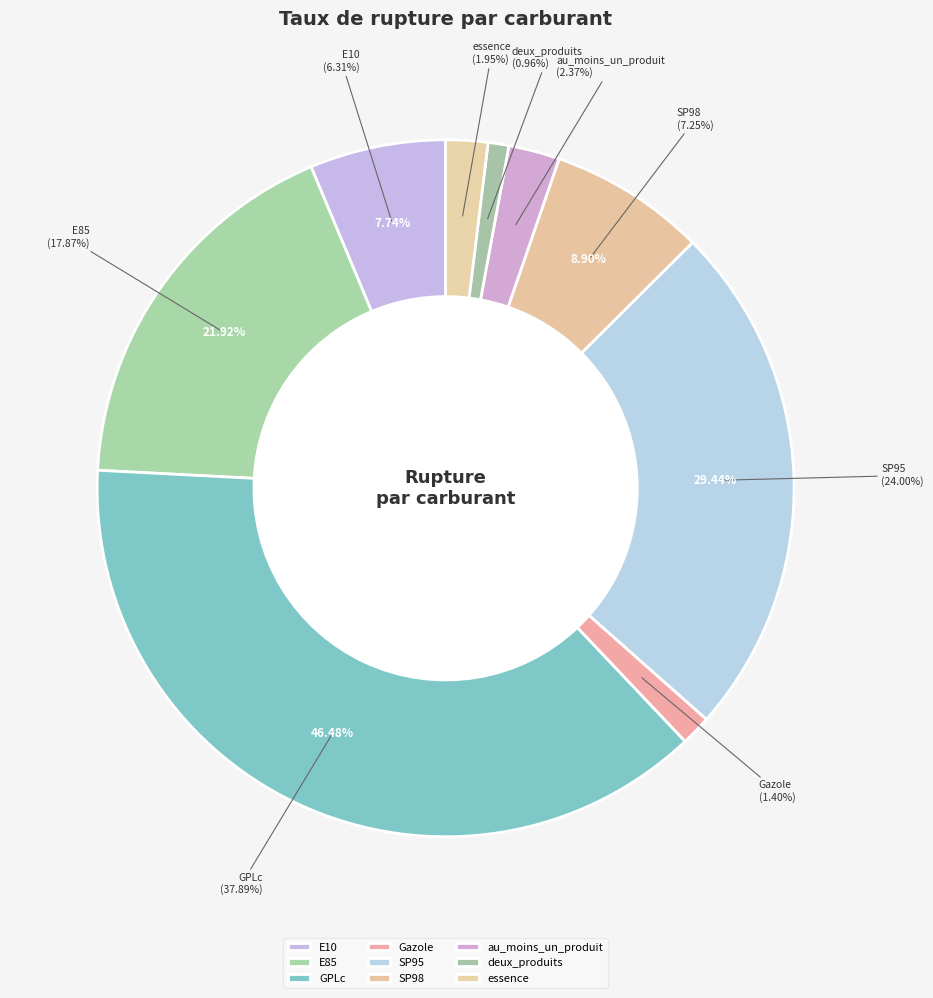

Which slice is the largest?

GPLc